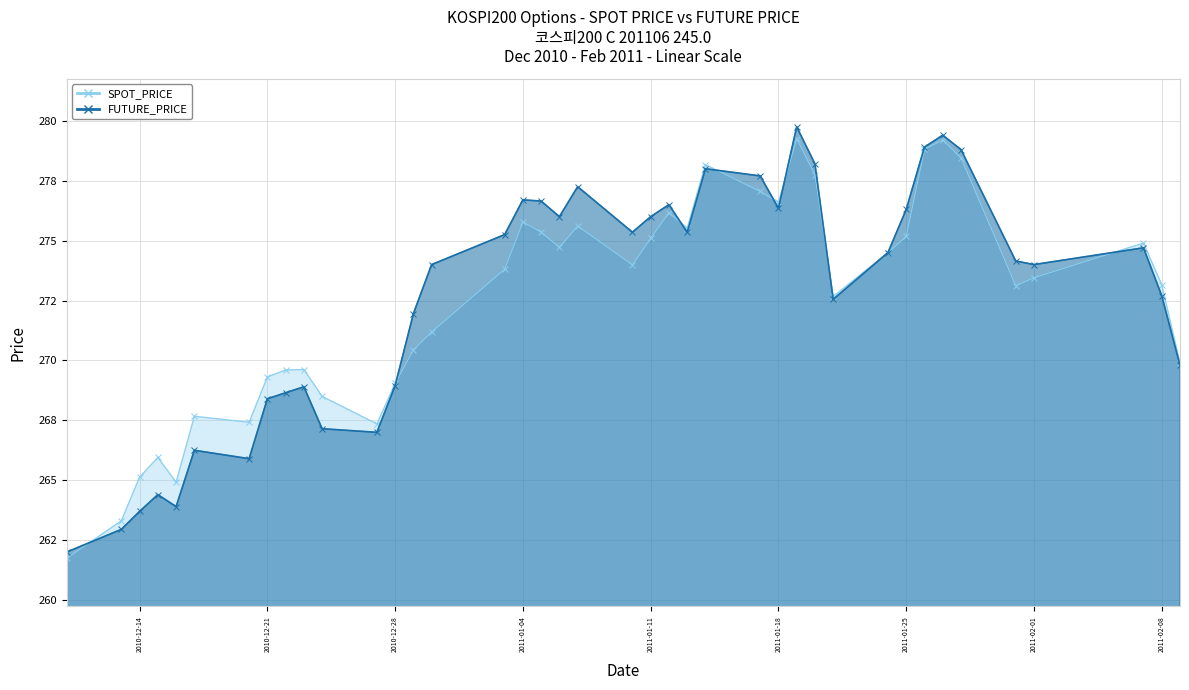

True or false: FUTURE_PRICE has a value of 278.8 at 2011-01-28.

True